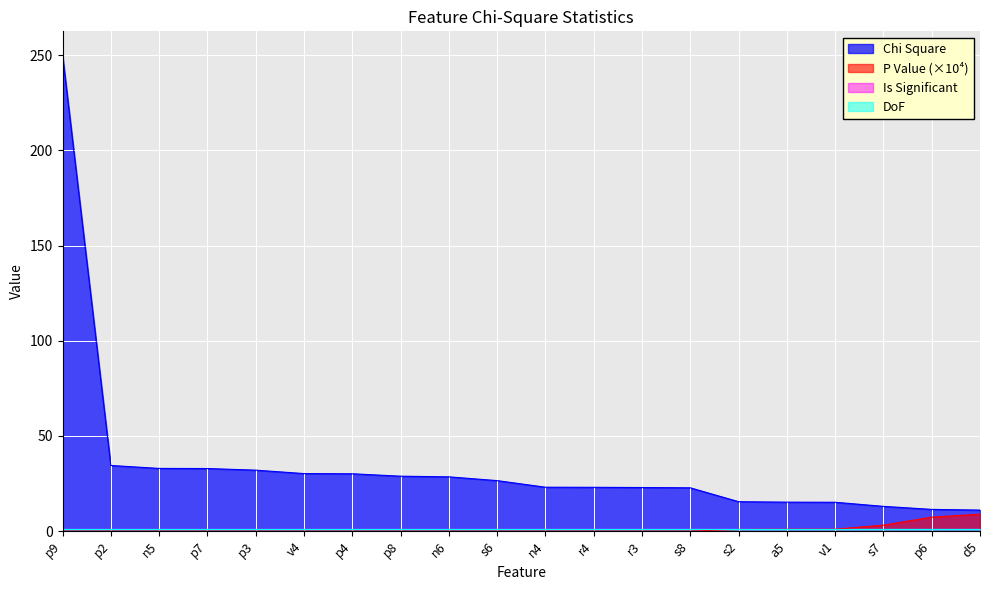

Which series has the largest total across all categories?

Chi Square